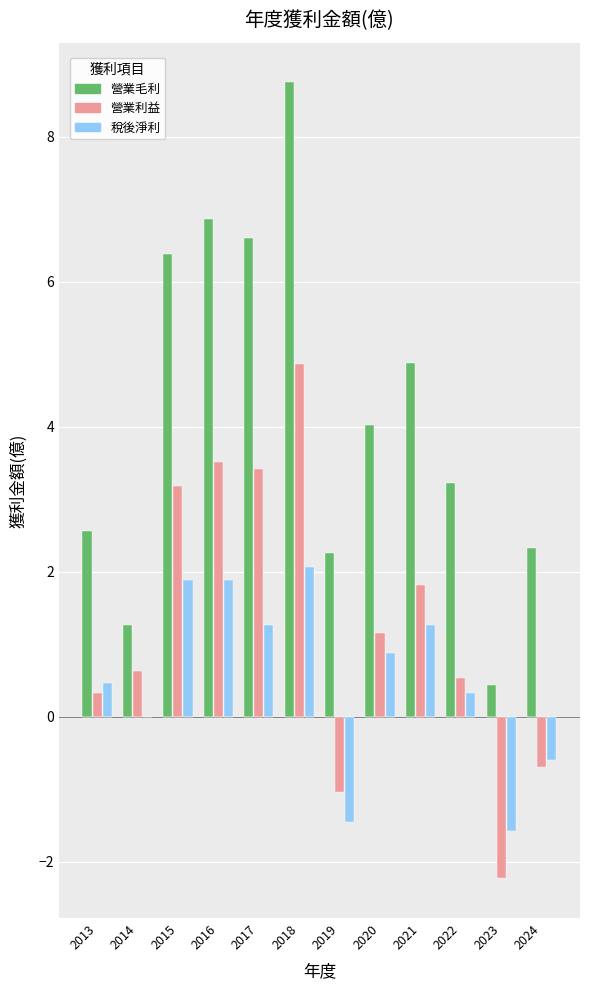

Is the value of 營業利益 at 2020 greater than the value of 營業毛利 at 2018?

No